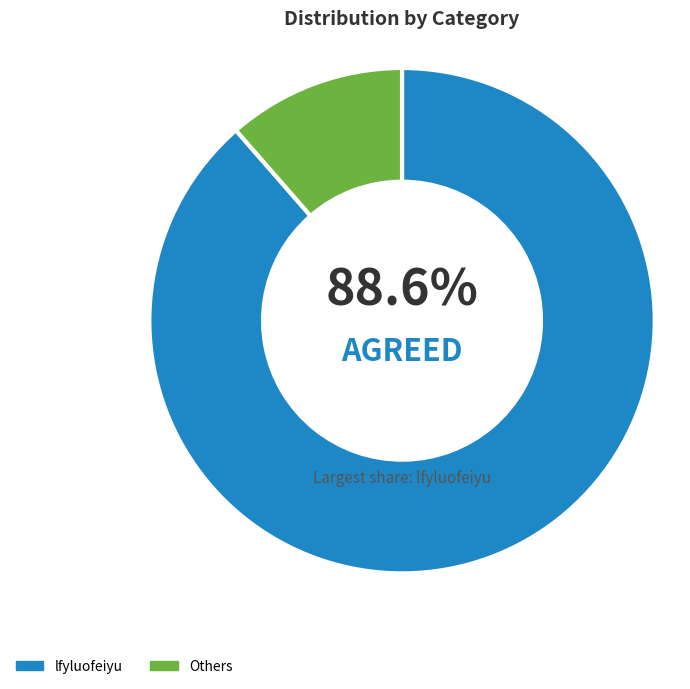

What percentage is the lfyluofeiyu slice, to the nearest percent?

89%